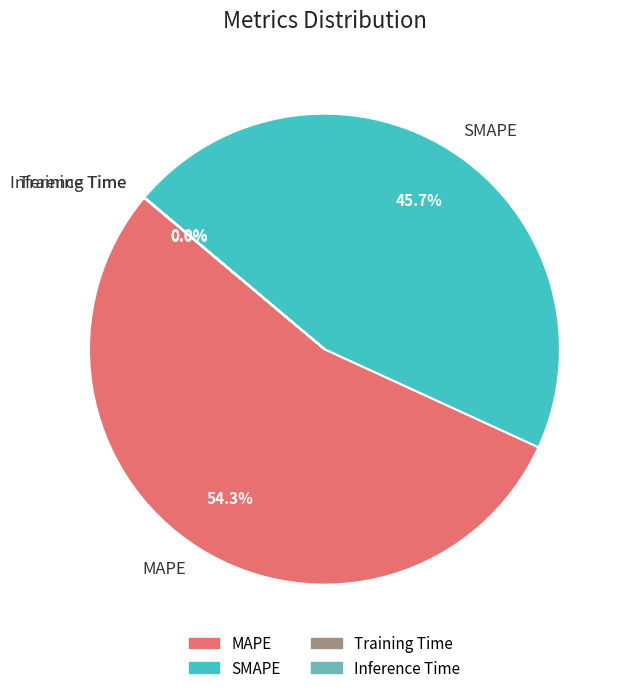

Approximately how many times larger is the value at SMAPE compared to MAPE?

0.8